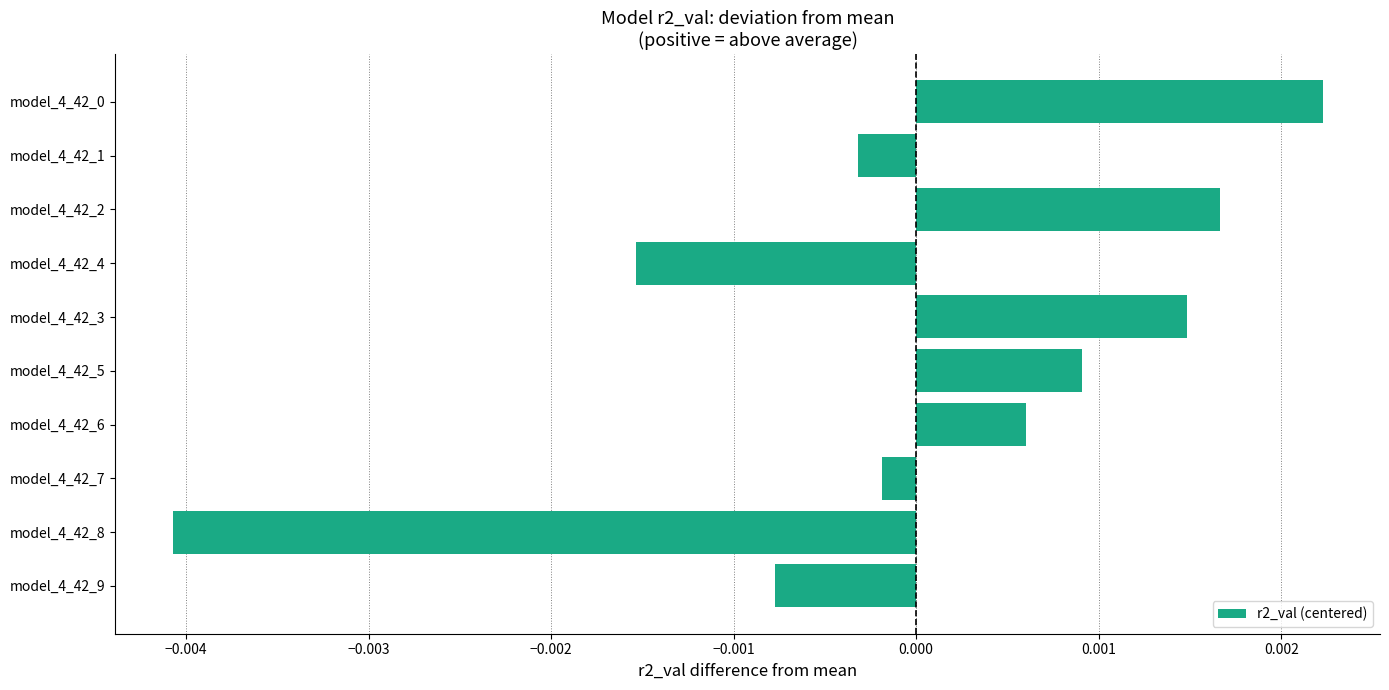

How many values are below 0?

5